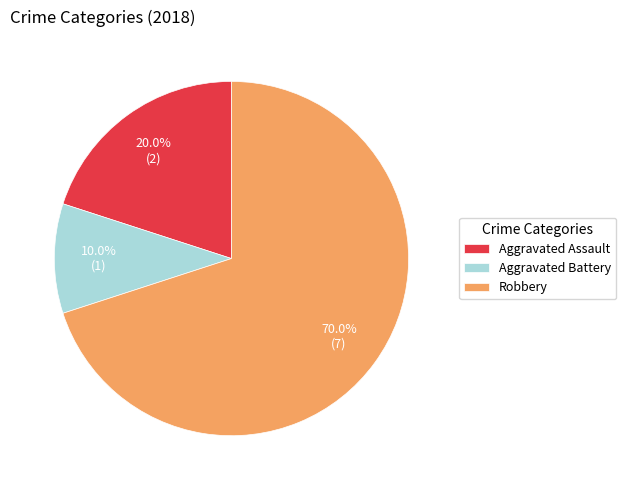

Count the number of slices in the pie.

3